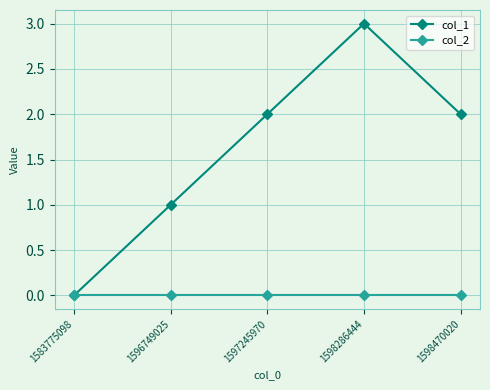

Reading left to right, what are all the values shown in this chart?

col_1: 0	1	2	3	2
col_2: 0	0	0	0	0